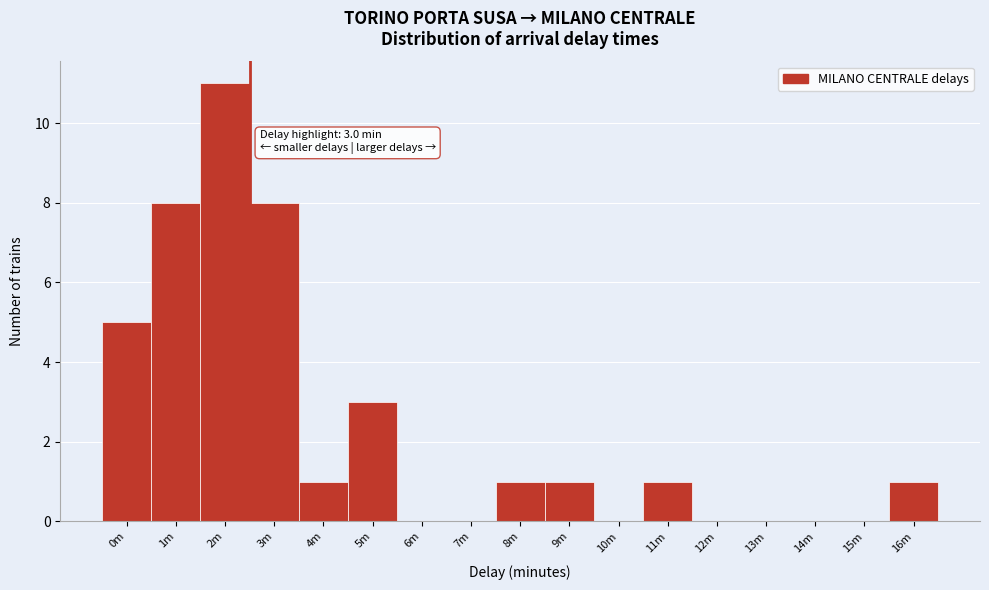

Reading left to right, extract all data points from this chart.

0m=5	1m=8	2m=11	3m=8	4m=1	5m=3	6m=0	7m=0	8m=1	9m=1	10m=0	11m=1	12m=0	13m=0	14m=0	15m=0	16m=1